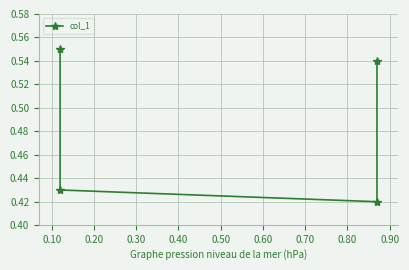

What is the value of the 3rd point from the left?

0.4